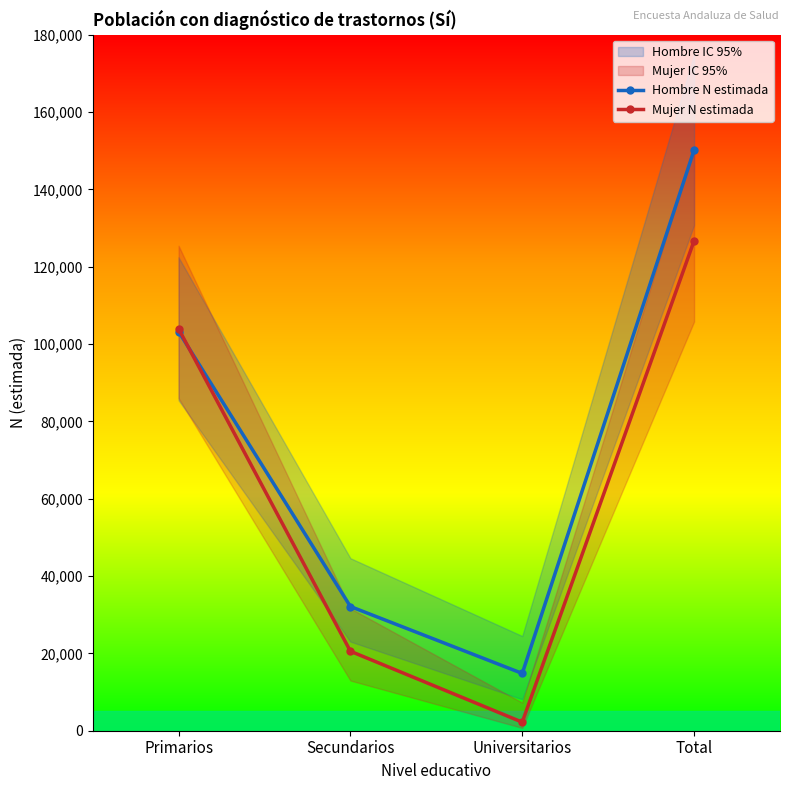

Reading right to left, what are all the values shown in this chart?

Hombre N estimada: 150161	14814	32120	103228
Mujer N estimada: 126701	2206	20553	103942